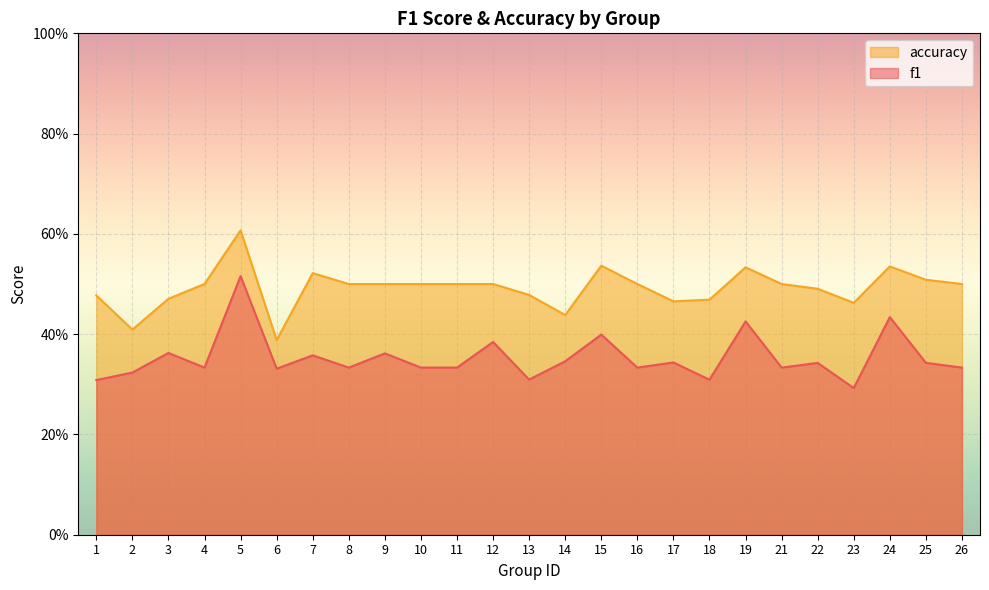

What is the maximum value for f1?

0.5